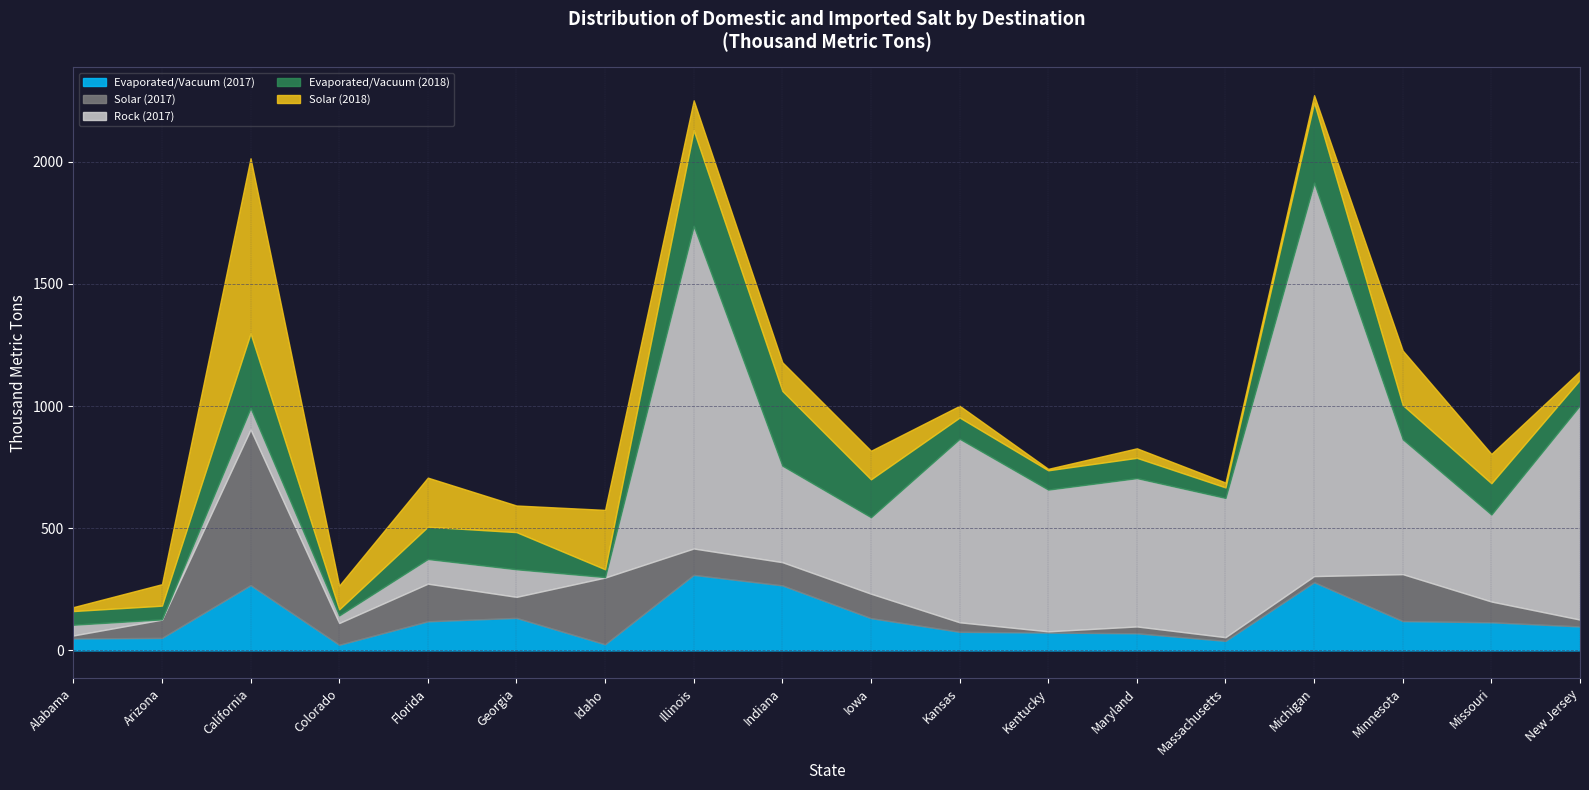

How many interior local valleys does the Solar (2018) series have?

4